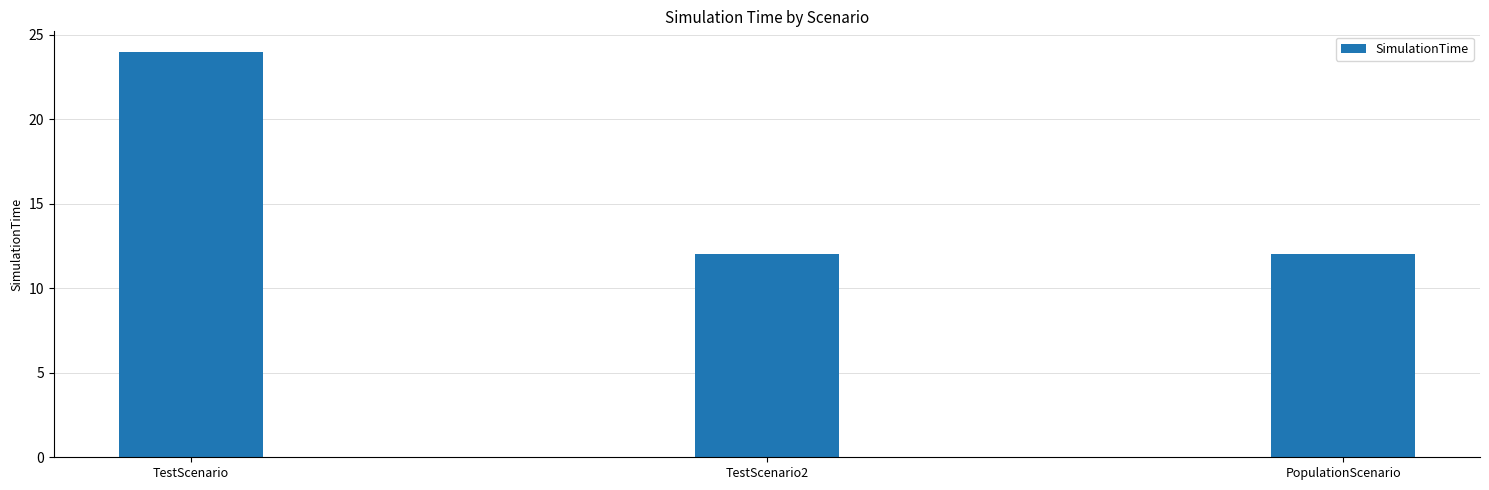

What is the average value?

16